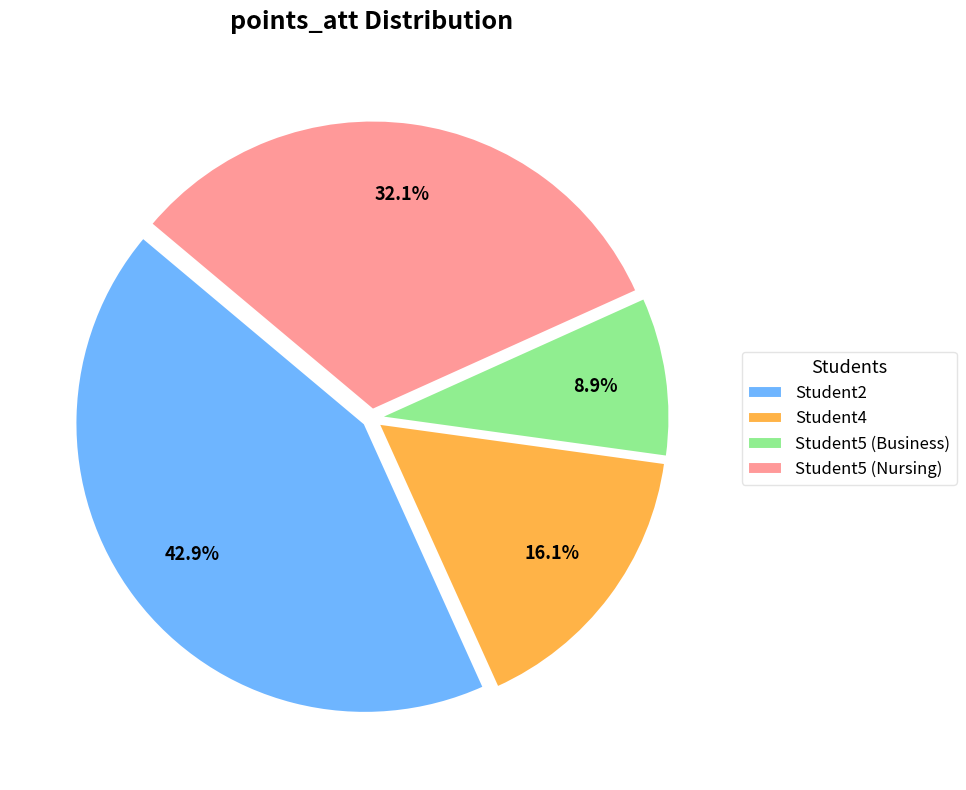

Rank the categories by value from highest to lowest.

Student2, Student5 (Nursing), Student4, Student5 (Business)